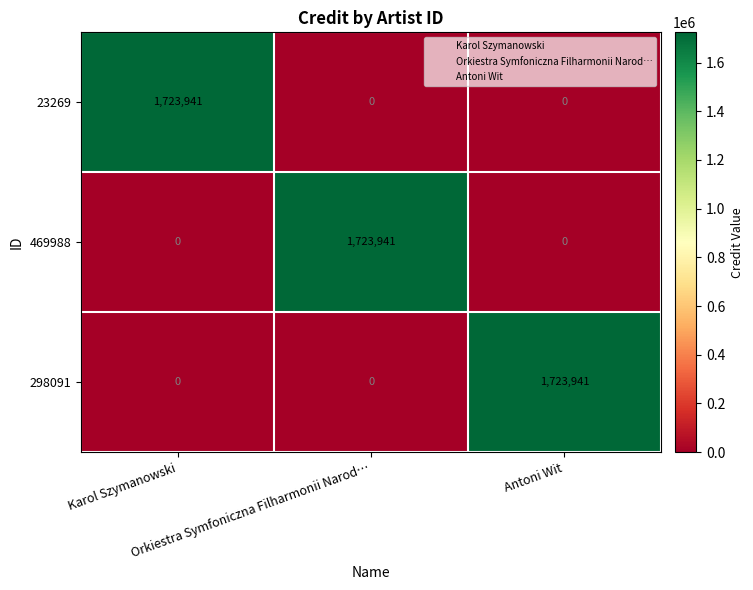

At how many categories does at least one series exceed 1518412?

3